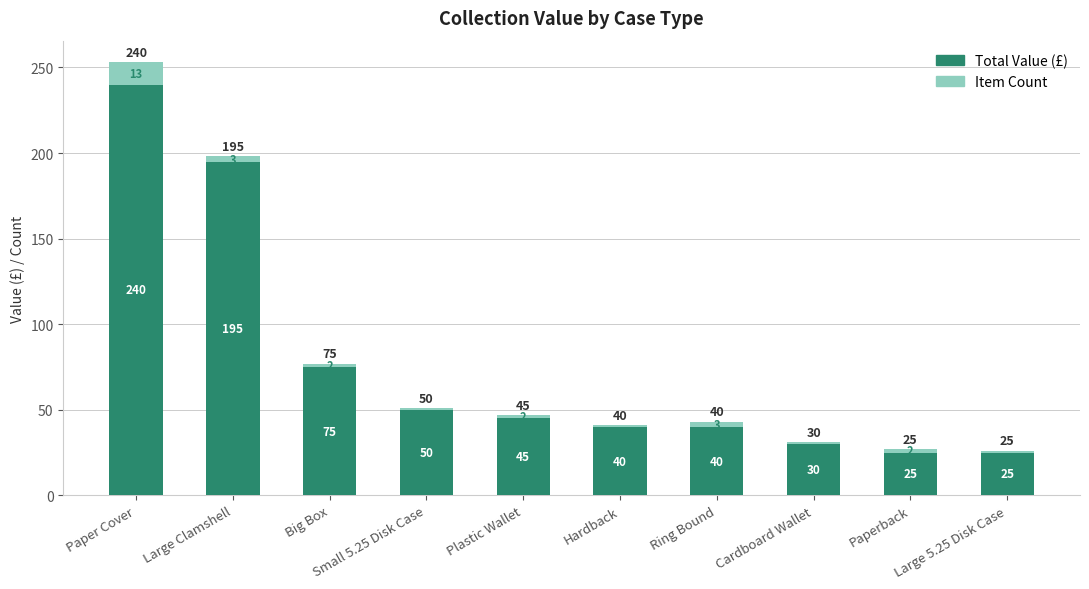

Is it true that Total Value (£) equals 40 at Ring Bound?

True